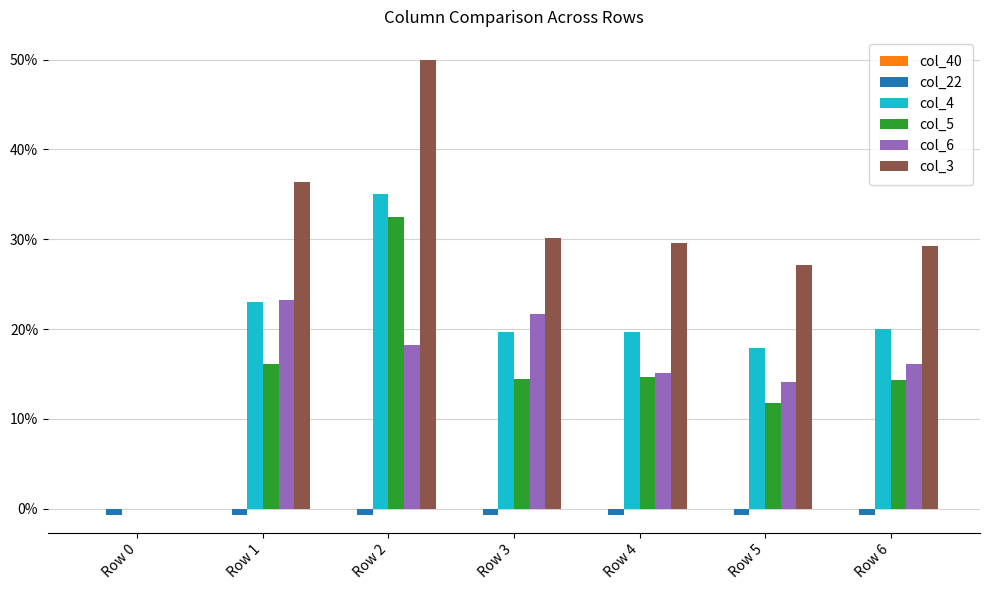

Which series has the largest total across all categories?

col_3